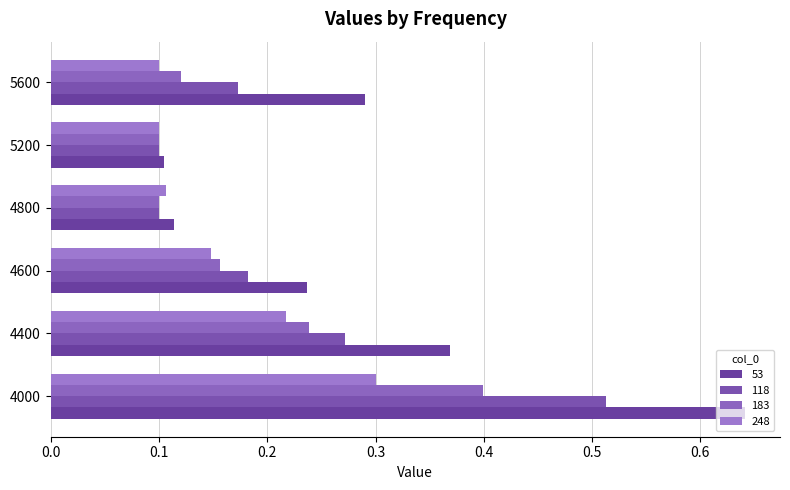

What is the sum of all 248 values?

1.0